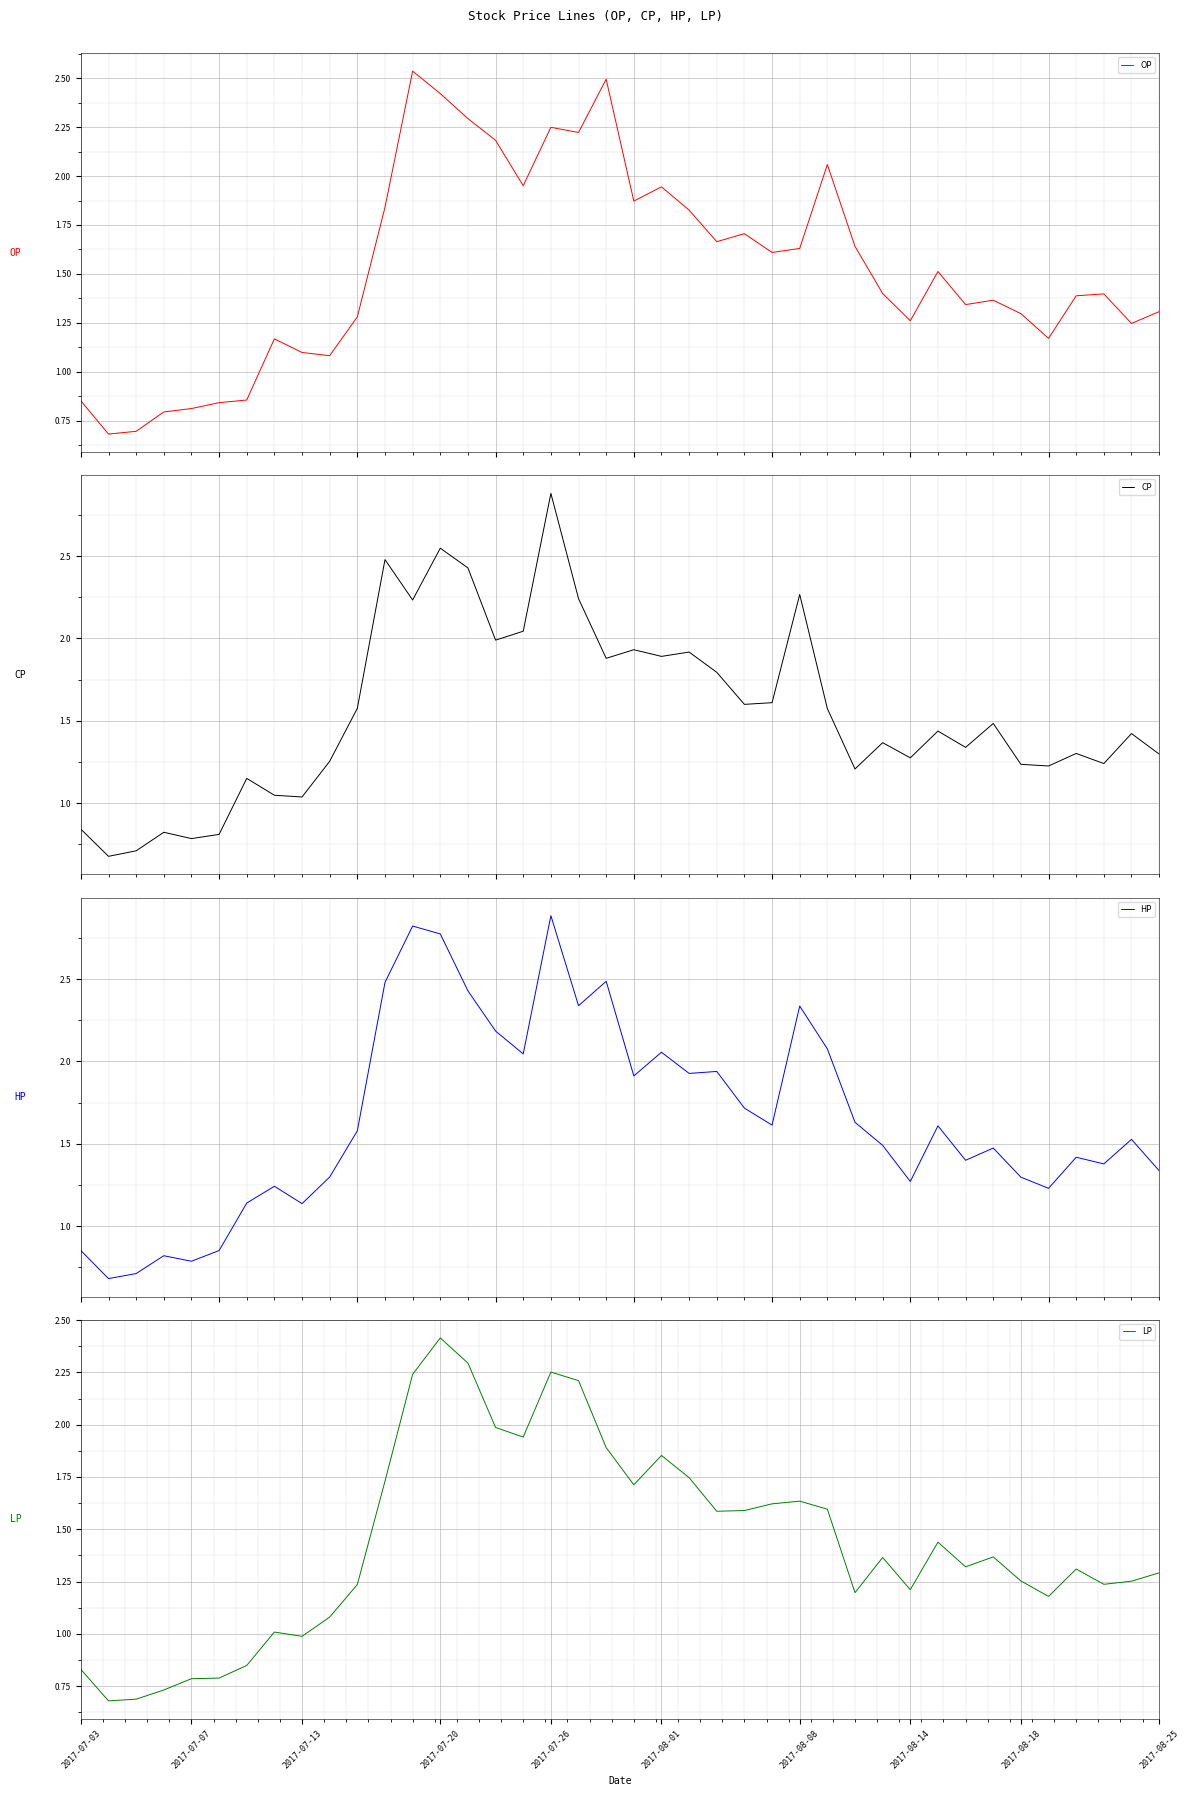

What is the spread (max minus min) of values at 16?

0.1